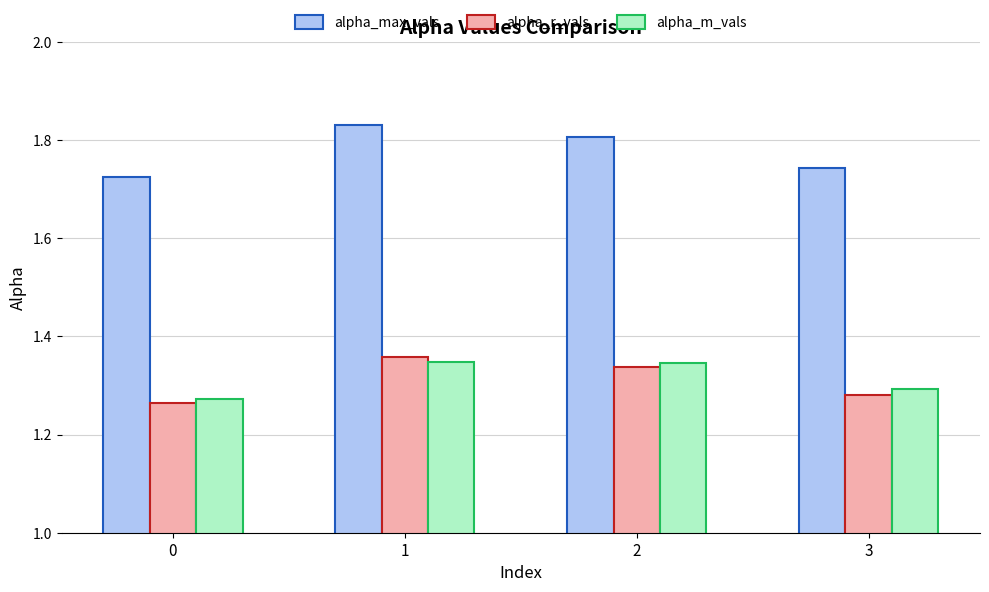

Rank the categories by alpha_r_vals value from highest to lowest.

1, 2, 3, 0